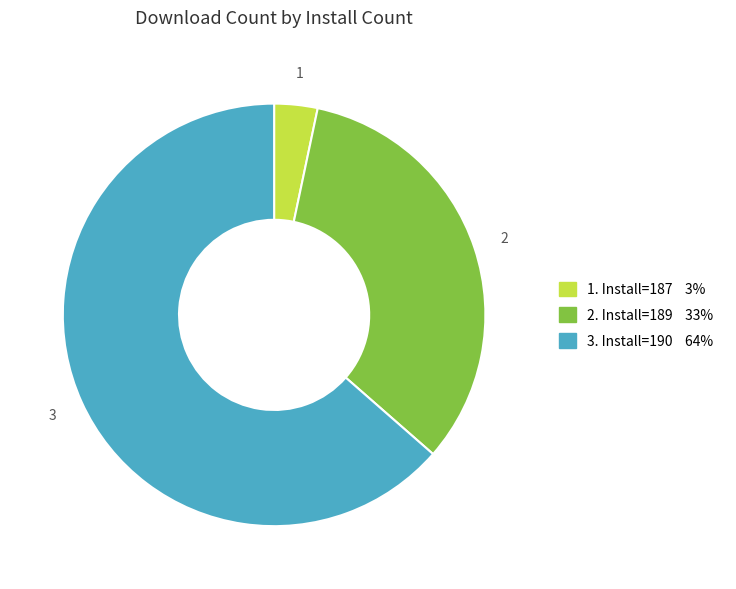

Does any single category account for the majority?

Yes